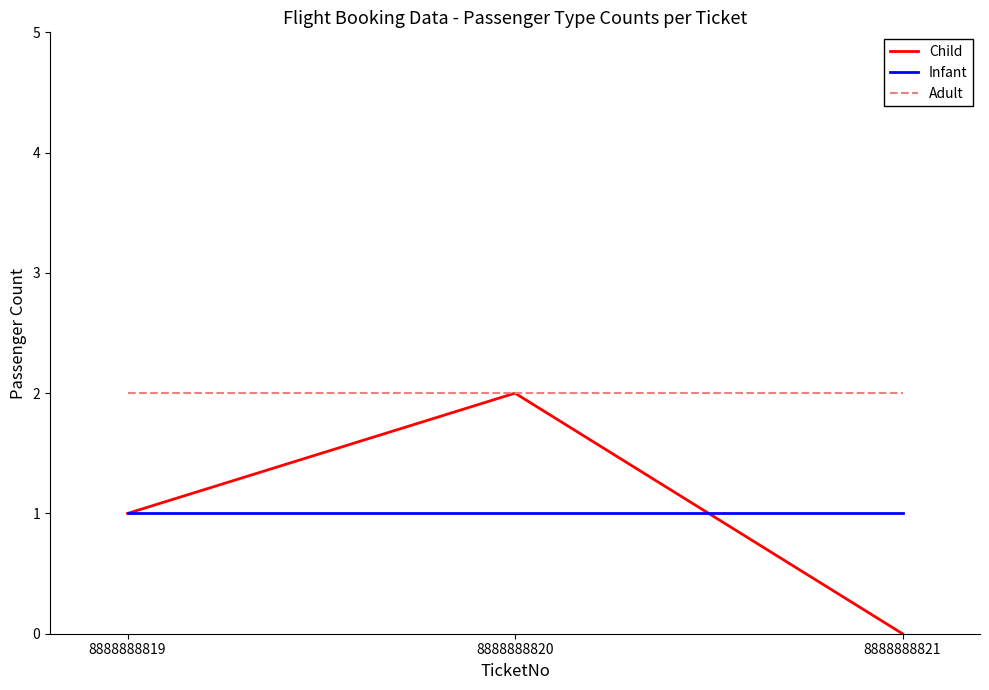

What is the difference between the highest and lowest values at 8888888821?

2